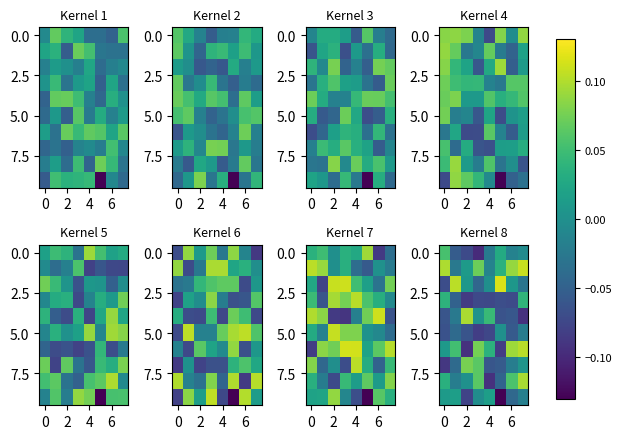

At which category is the sum across all series the highest?

7